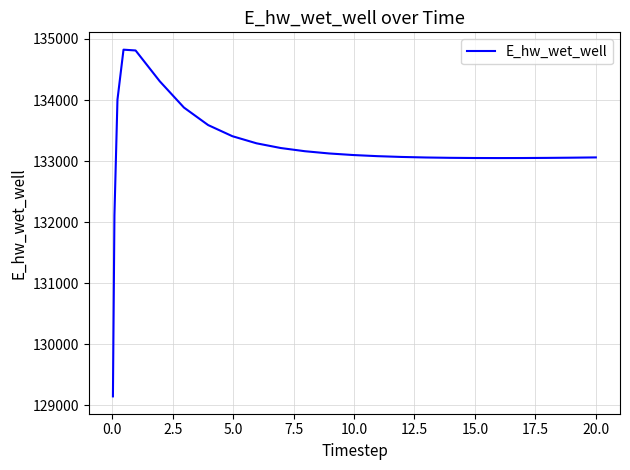

How many distinct data groups are displayed?

1